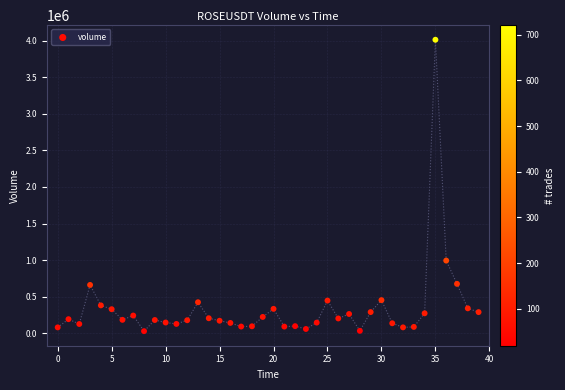

What Y value in the scatter plot is closest to 2021248?

994764